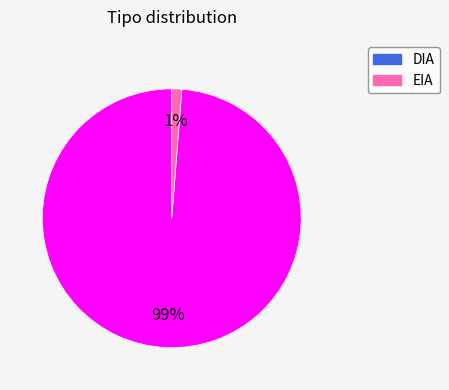

How many segments does this pie chart have?

2